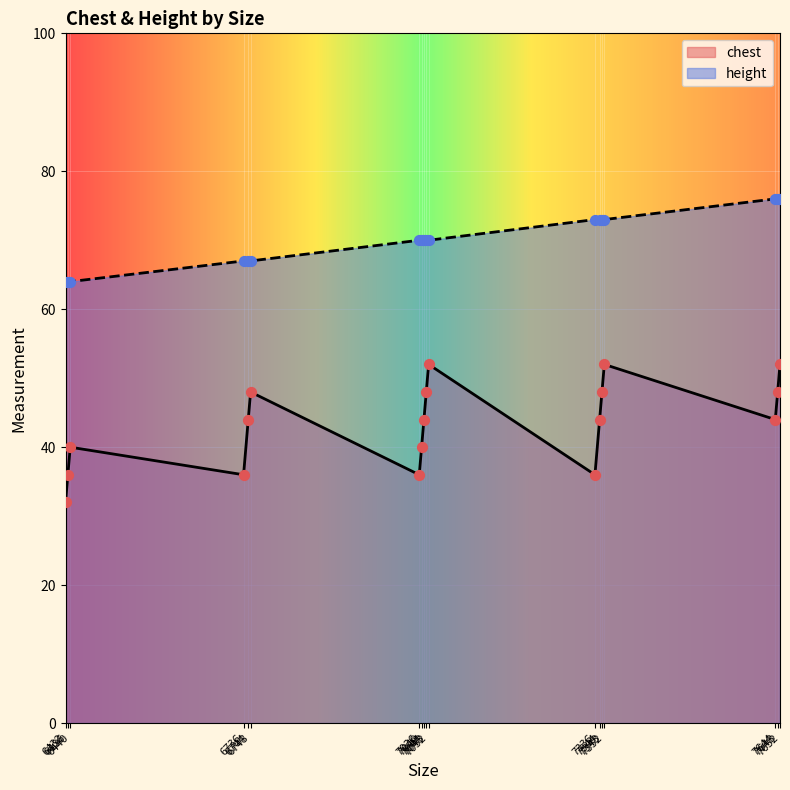

At how many categories does at least one series exceed 74?

3